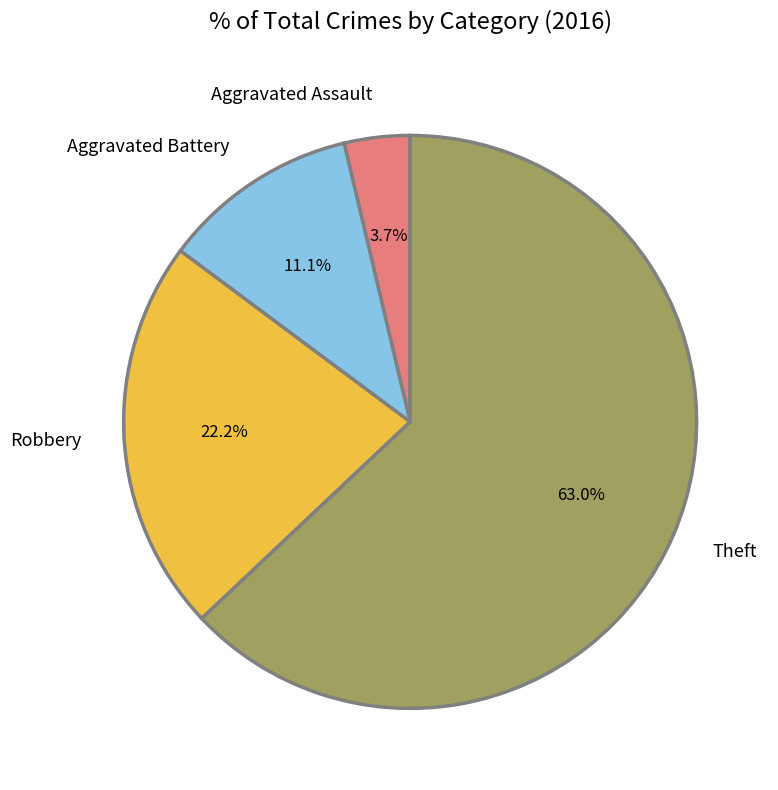

Is it true that Aggravated Assault is 4% of the pie?

True